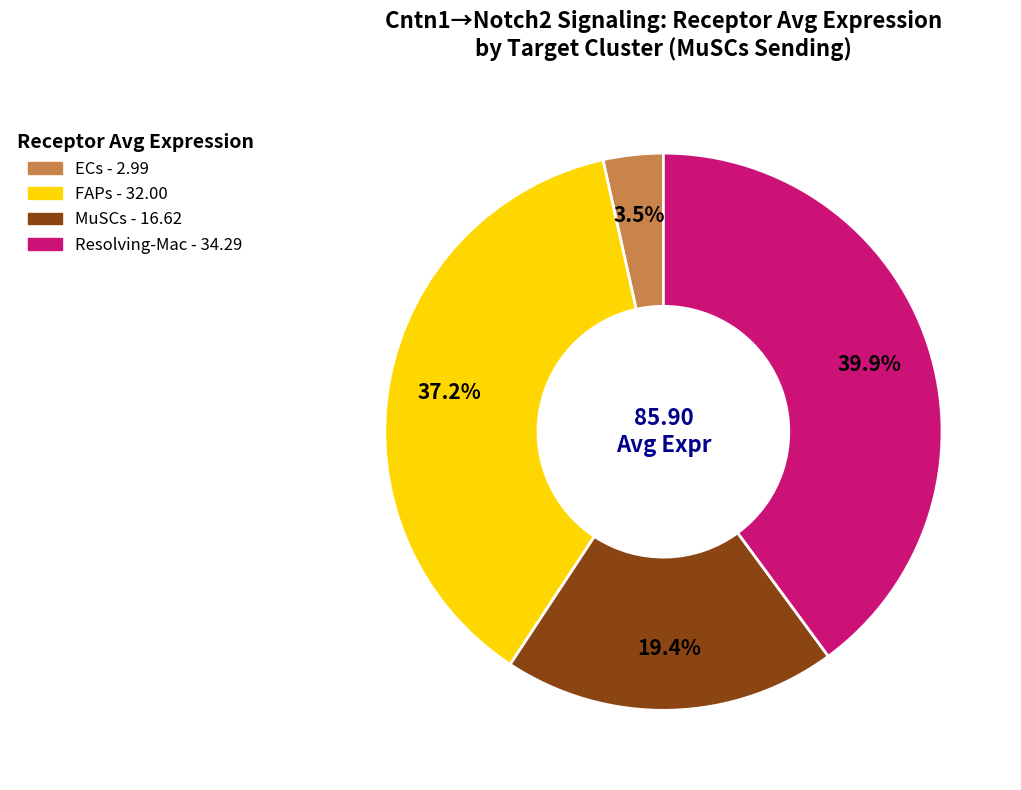

True or false: FAPs accounts for 48% of the total.

False